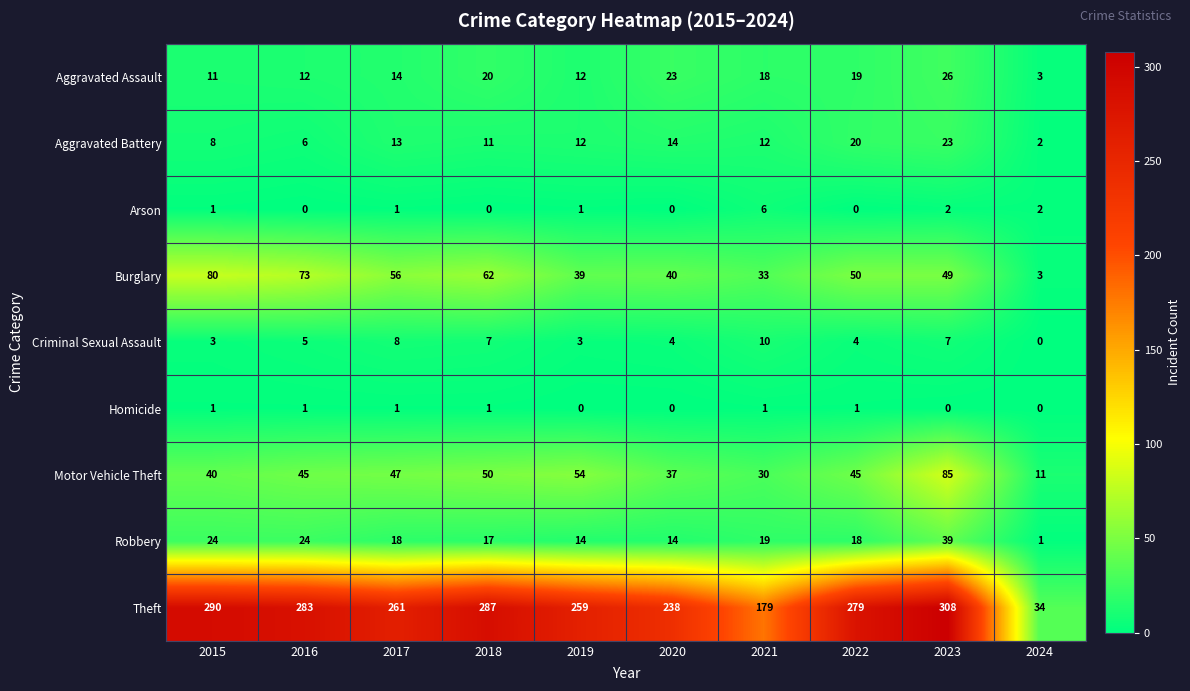

What is the greatest value displayed?

308